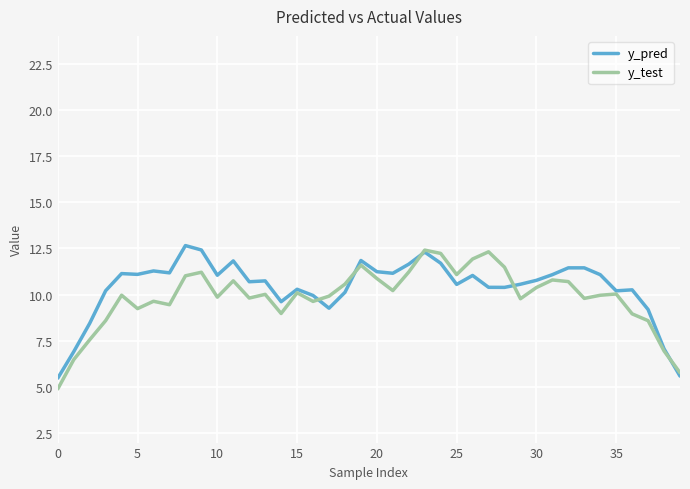

In y_pred, how many points are higher than both neighbors (excluding endpoints)?

11